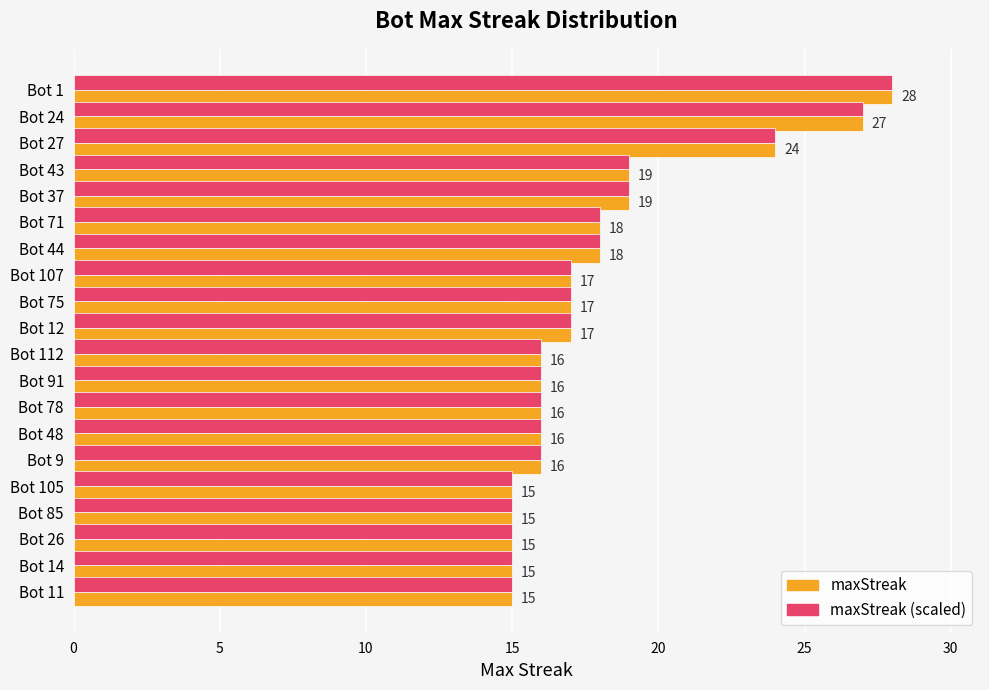

What is the approximate value of maxStreak (scaled) at Bot 1, to the nearest 10?

30